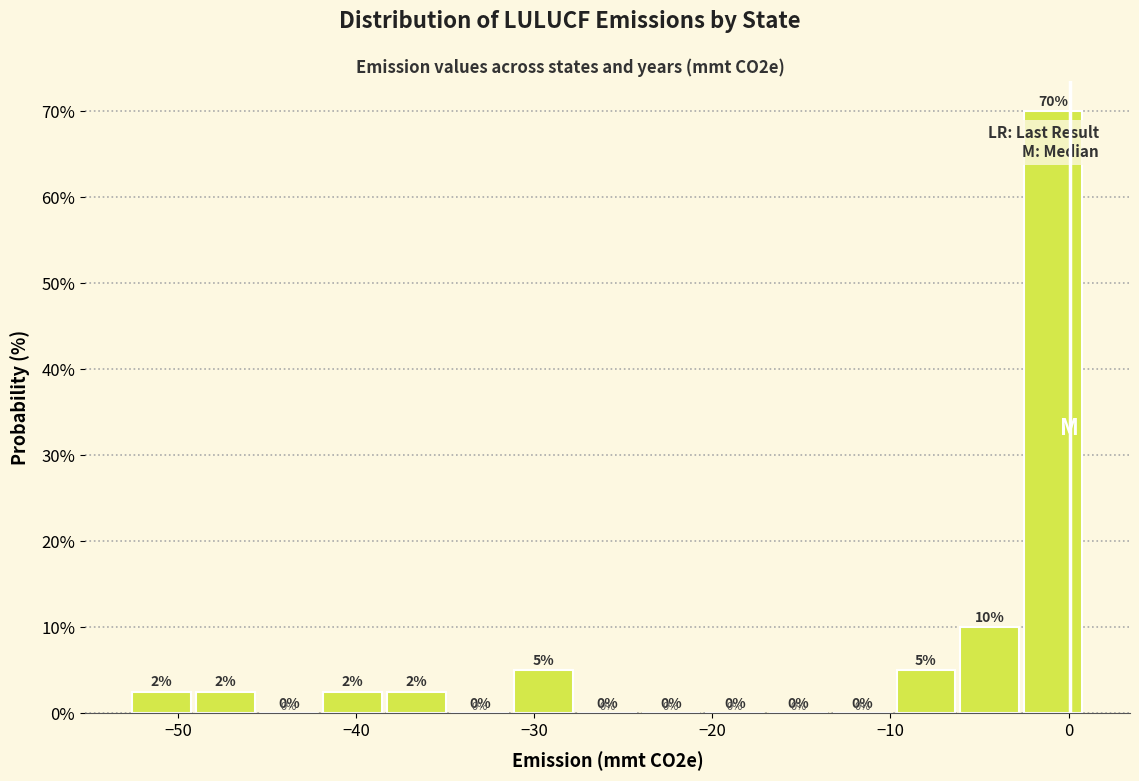

Read against the x-axis, roughly where is the centre of the tallest bar?

-1